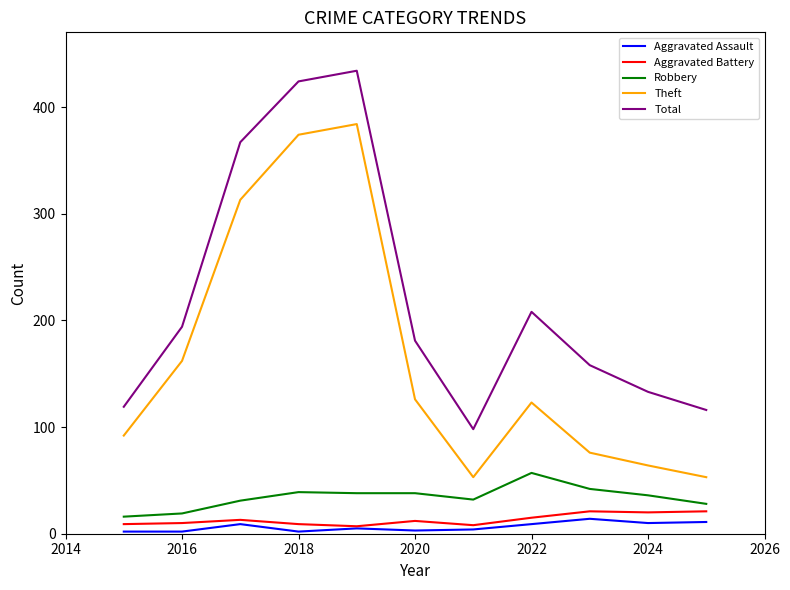

Which series has the largest total across all categories?

Total